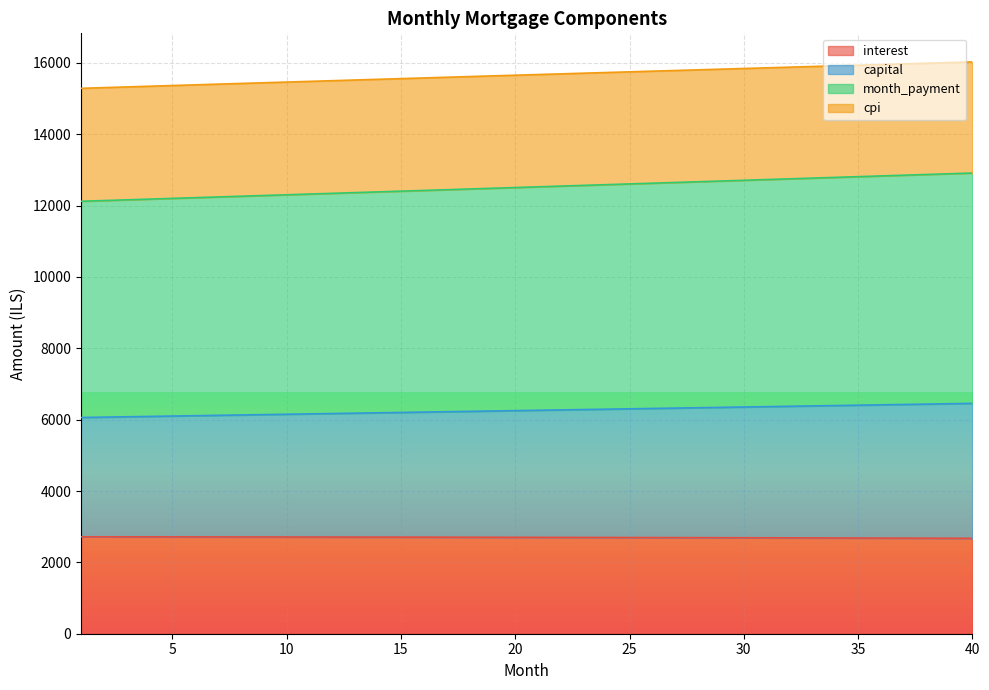

List the series in order of their overall mean, highest first.

cpi, month_payment, capital, interest